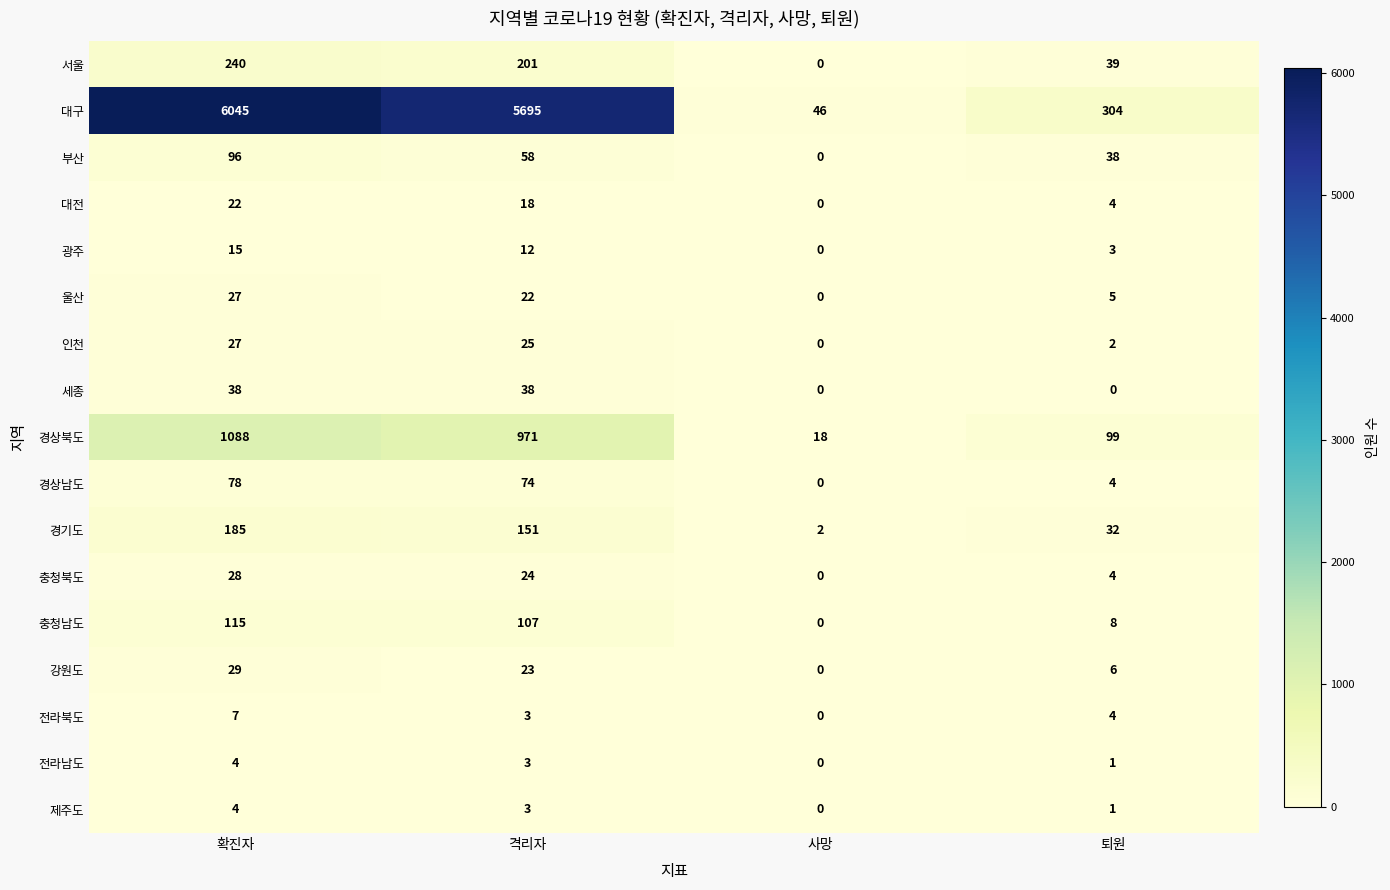

Is it true that 경기도 equals 2 at 사망?

True